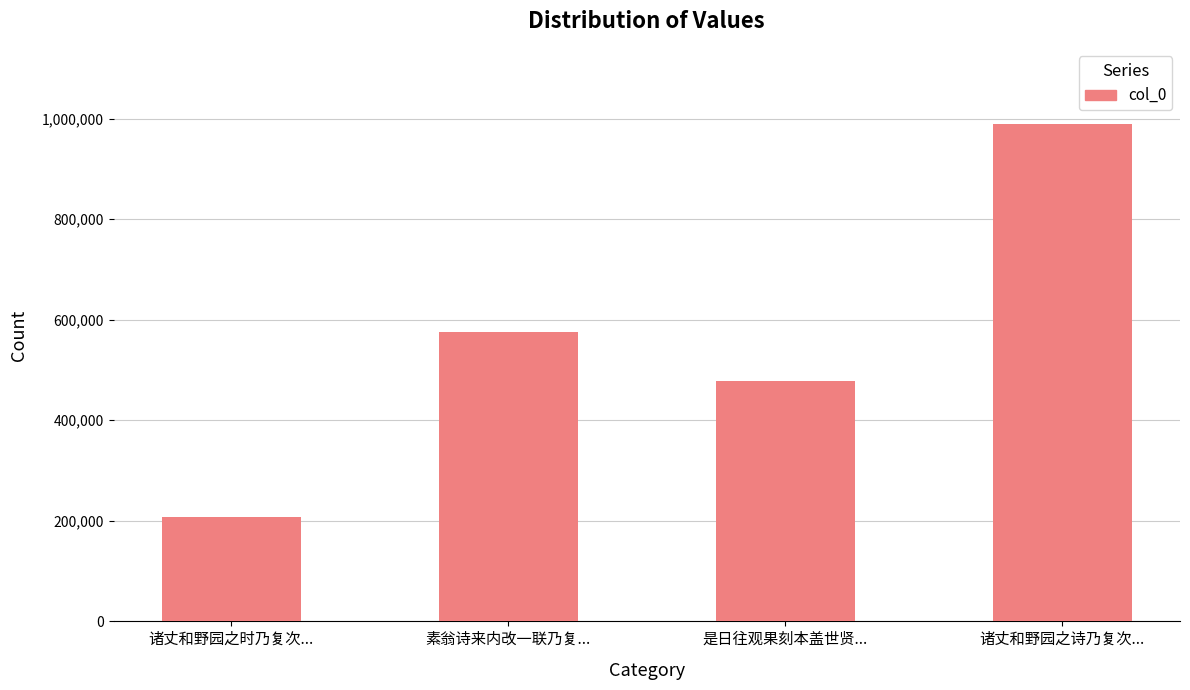

Reading left to right, transcribe all the data shown in this chart.

207757	574940	479026	990275